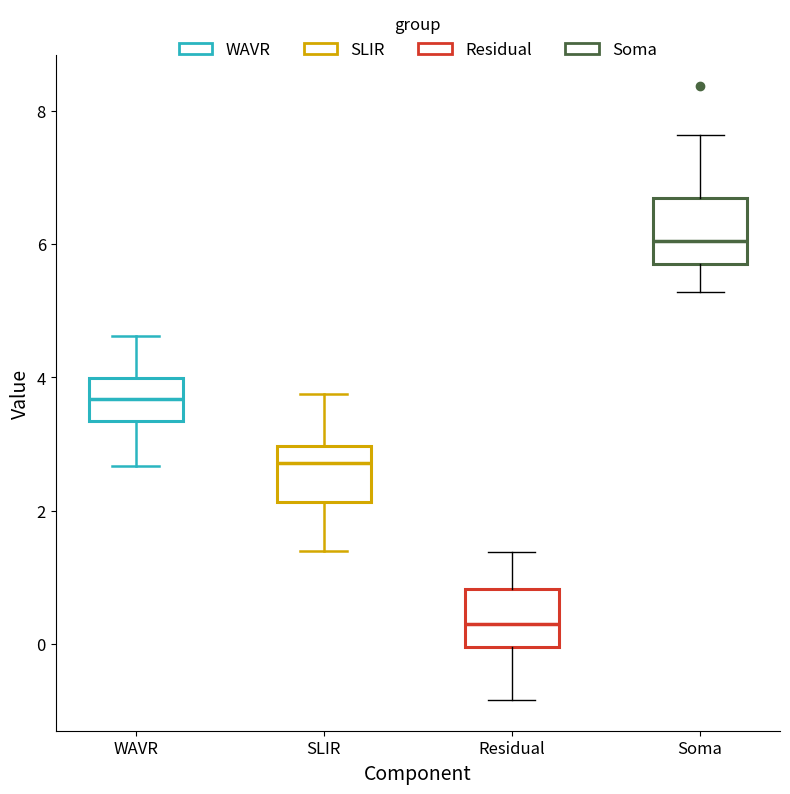

Reading left to right, read every box against the y-axis: the position of its median line, the range the box covers, and the ends of its whiskers. The values are not printed on the chart, so give them approximately, as read against the axis.

WAVR: median 3.6, box 3.4 to 4.0, whiskers 2.6 to 4.6
SLIR: median 2.8, box 2.2 to 3.0, whiskers 1.4 to 3.8
Residual: median 0.4, box 0.0 to 0.8, whiskers -0.8 to 1.4
Soma: median 6.0, box 5.6 to 6.6, whiskers 5.2 to 7.6